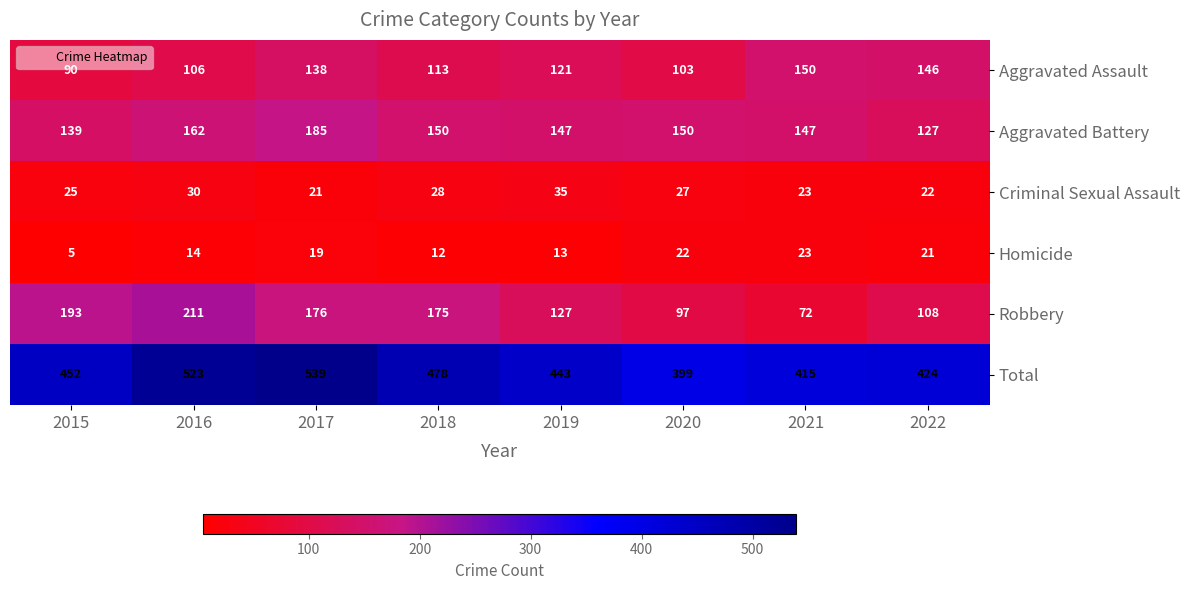

Which series has the widest spread of values?

Total